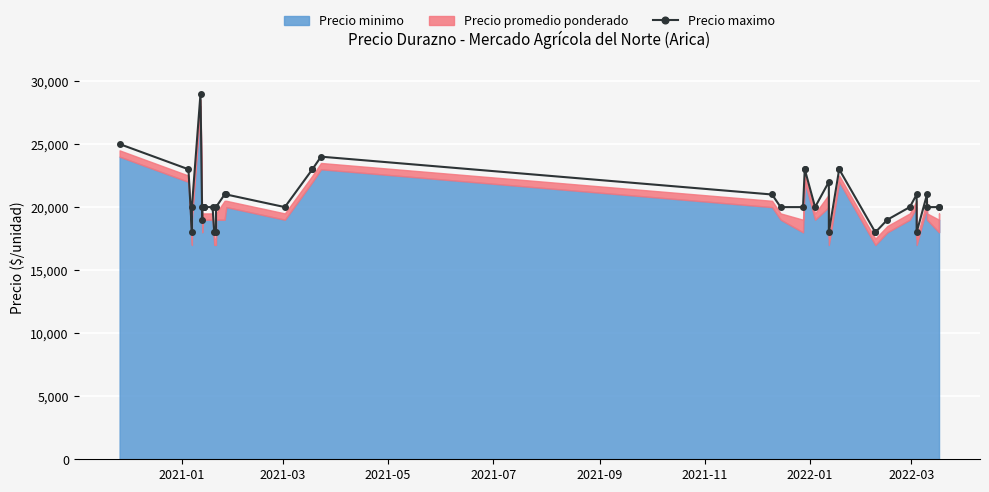

How many interior local peaks (higher than both neighbors) does the data have?

5